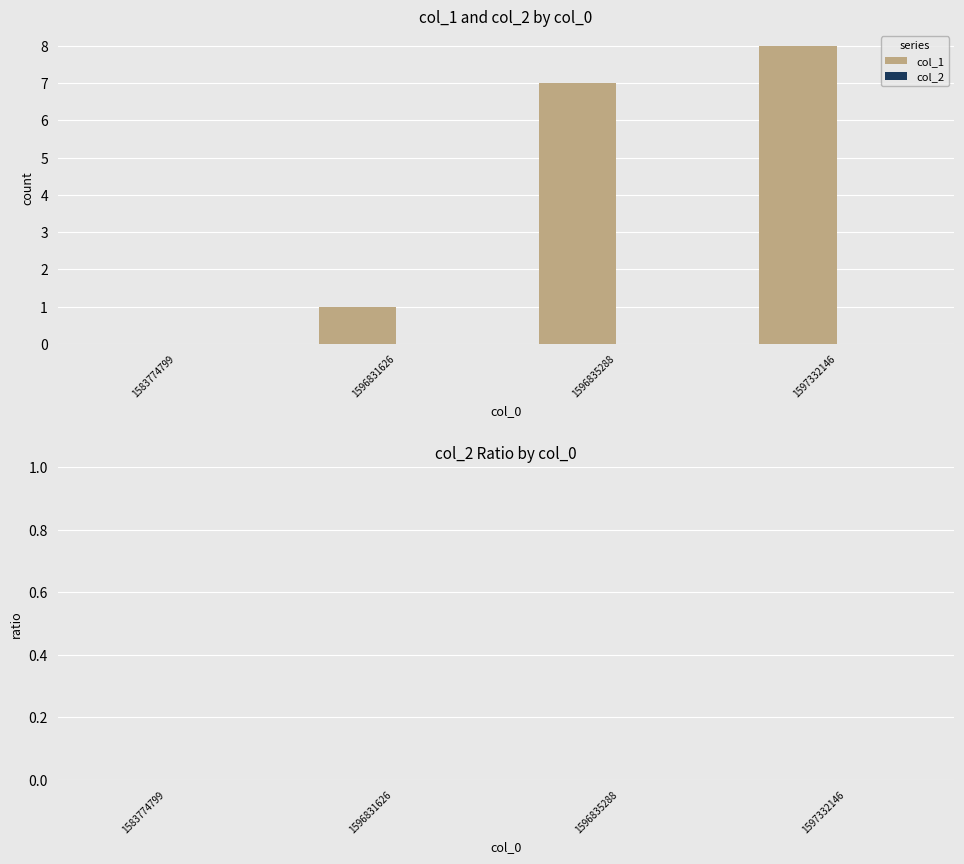

What is the sum of the values at 1596835288 and 1596831626?

8